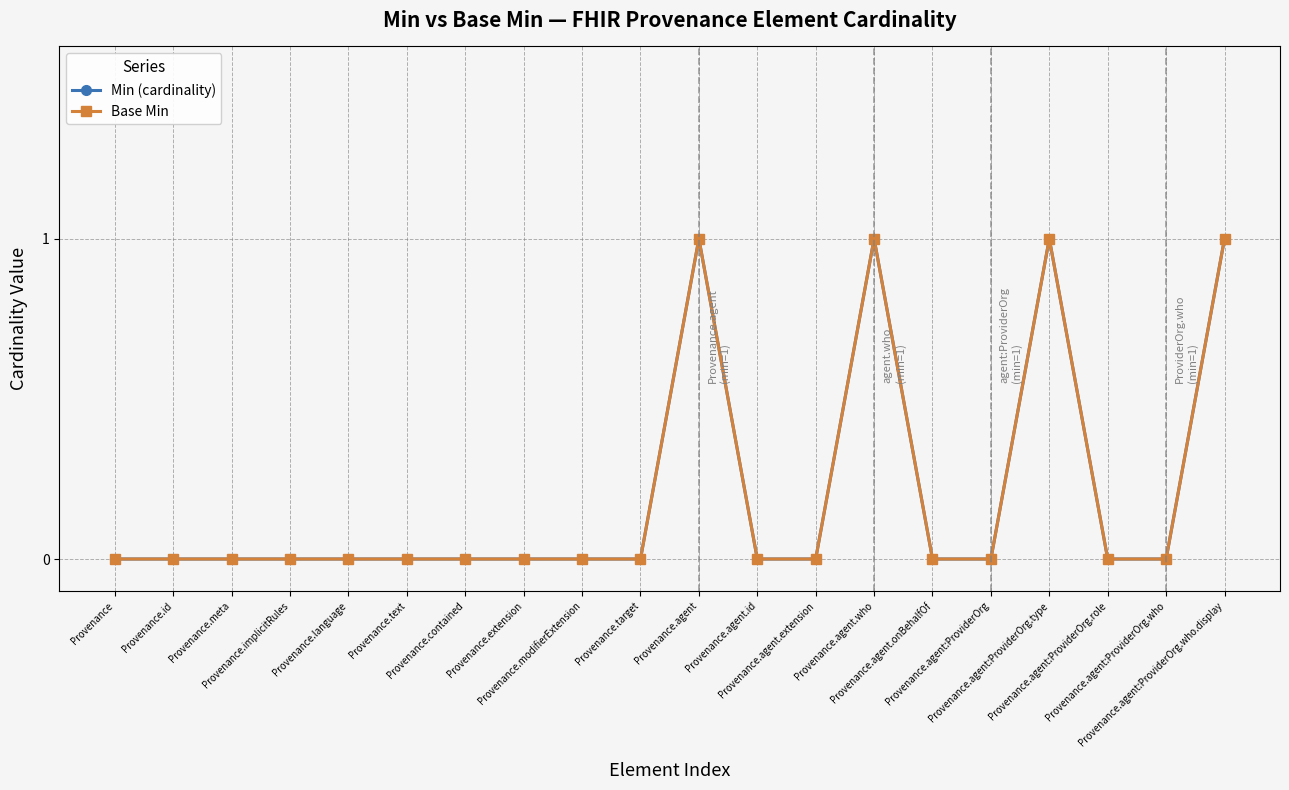

How many Min (cardinality) values are between 0 and 1?

20